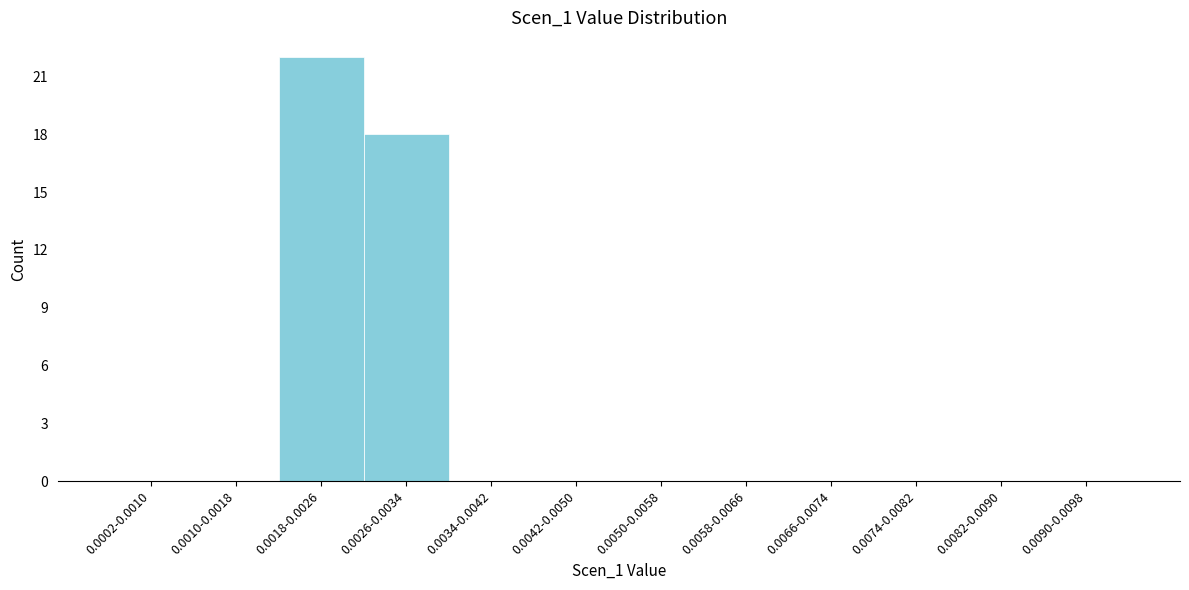

Reading left to right, extract all data points from this chart.

0.0002-0.0010=0	0.0010-0.0018=0	0.0018-0.0026=22	0.0026-0.0034=18	0.0034-0.0042=0	0.0042-0.0050=0	0.0050-0.0058=0	0.0058-0.0066=0	0.0066-0.0074=0	0.0074-0.0082=0	0.0082-0.0090=0	0.0090-0.0098=0